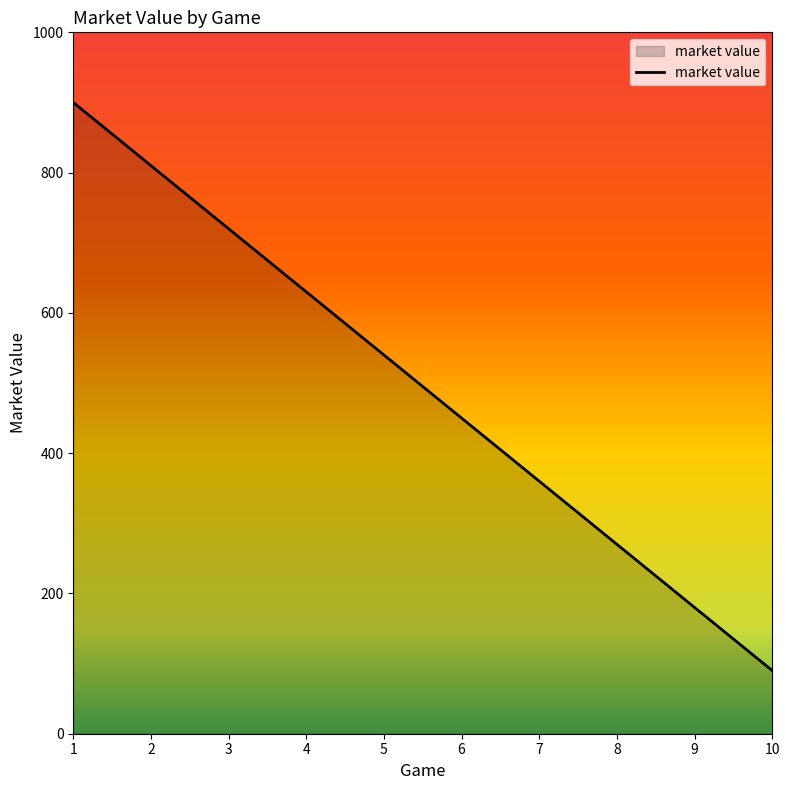

Does the chart display data point markers on the line(s)?

No